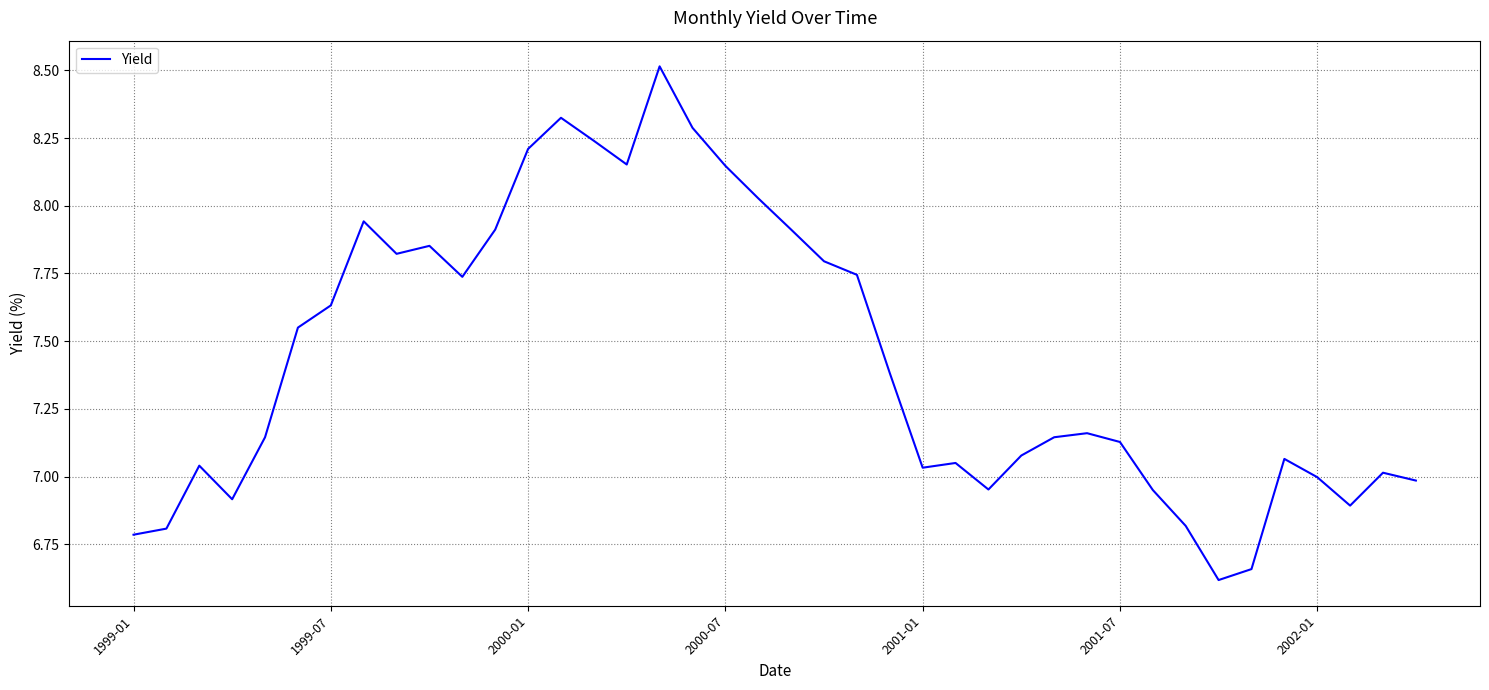

What is the difference between the maximum and minimum values?

1.9